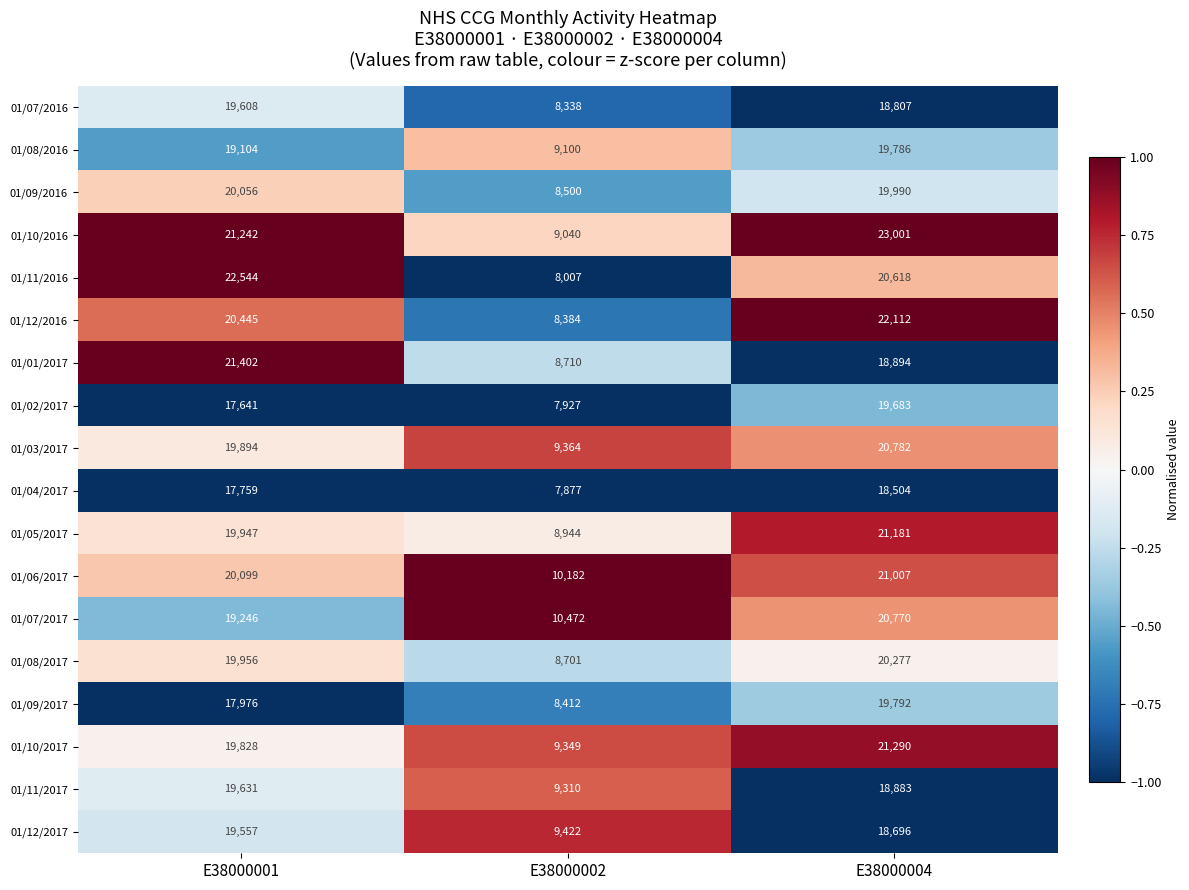

True or false: 01/12/2016 has a value of 5886 at E38000004.

False